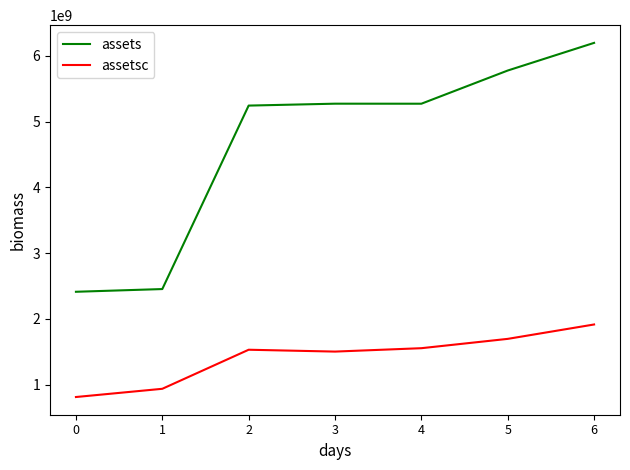

What is the difference between the highest and lowest values at 2?

3712800000